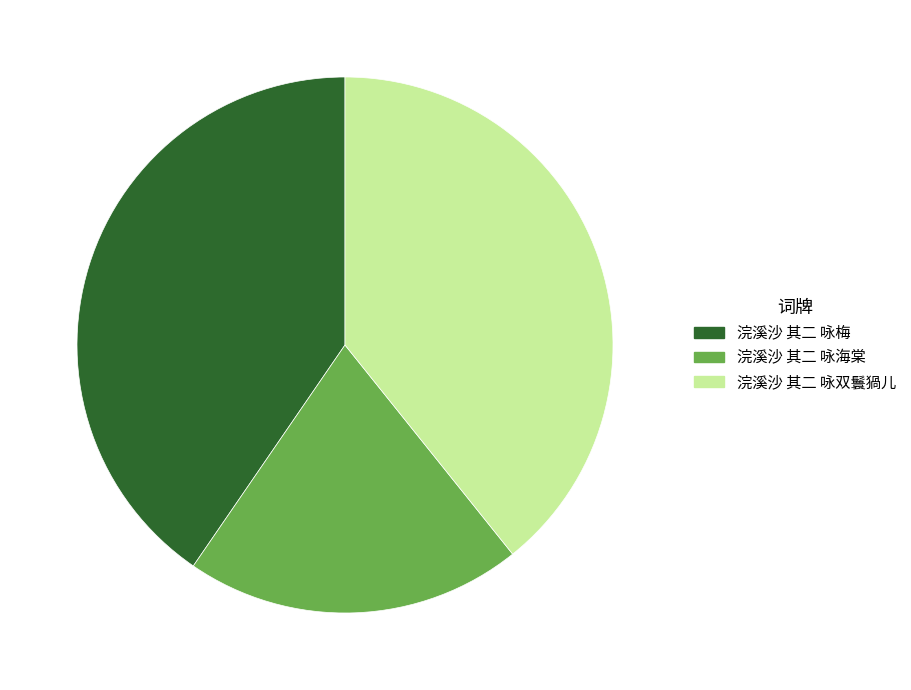

Which slice is the smallest?

浣溪沙 其二 咏海棠